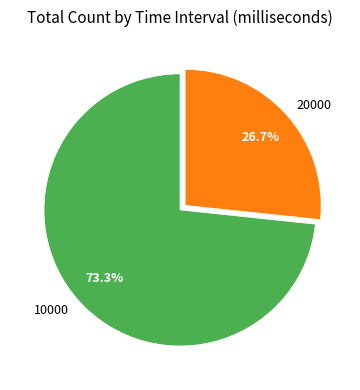

Which slice is the smallest?

20000